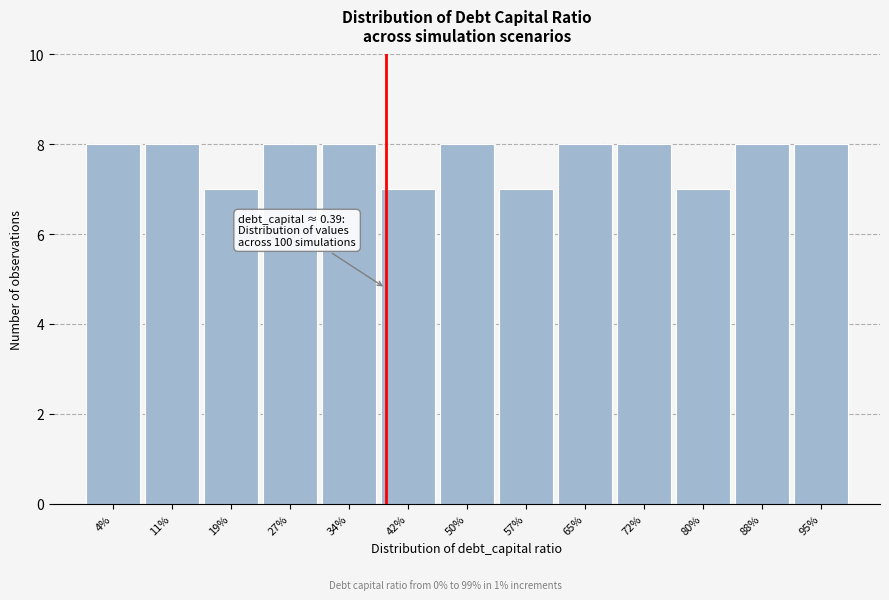

Reading right to left, list all the values displayed in this chart.

95%=8	88%=8	80%=7	72%=8	65%=8	57%=7	50%=8	42%=7	34%=8	27%=8	19%=7	11%=8	4%=8